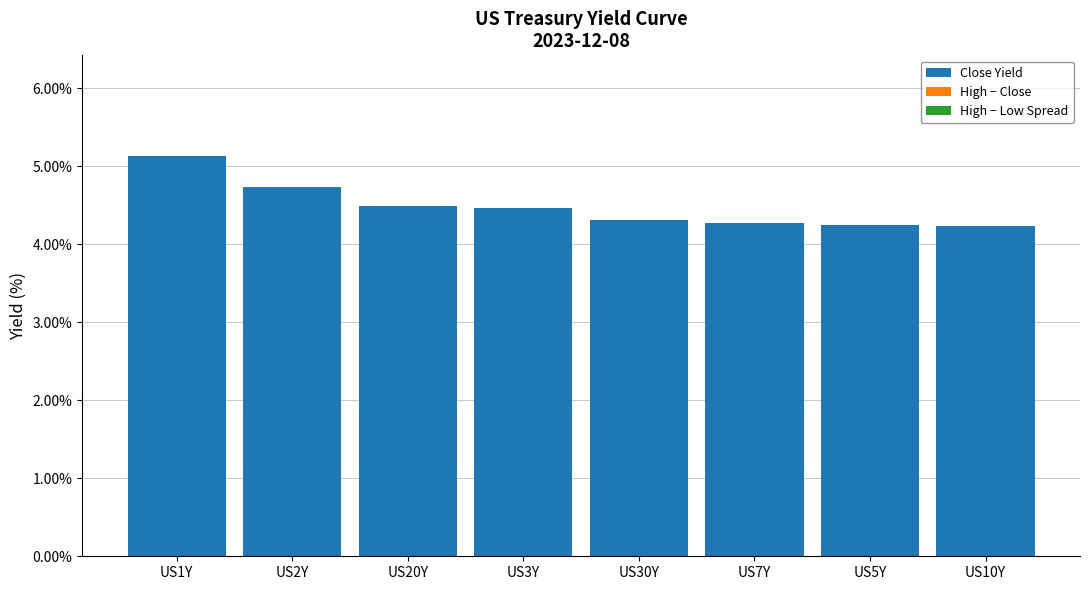

The Close Yield series shows 4.7 at US2Y. True or false?

True